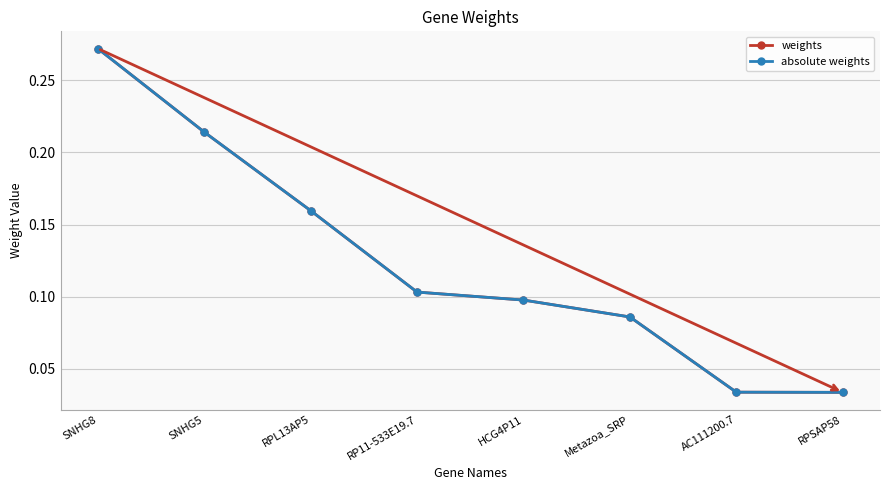

At which category does the chart reach its minimum across all series?

RPSAP58